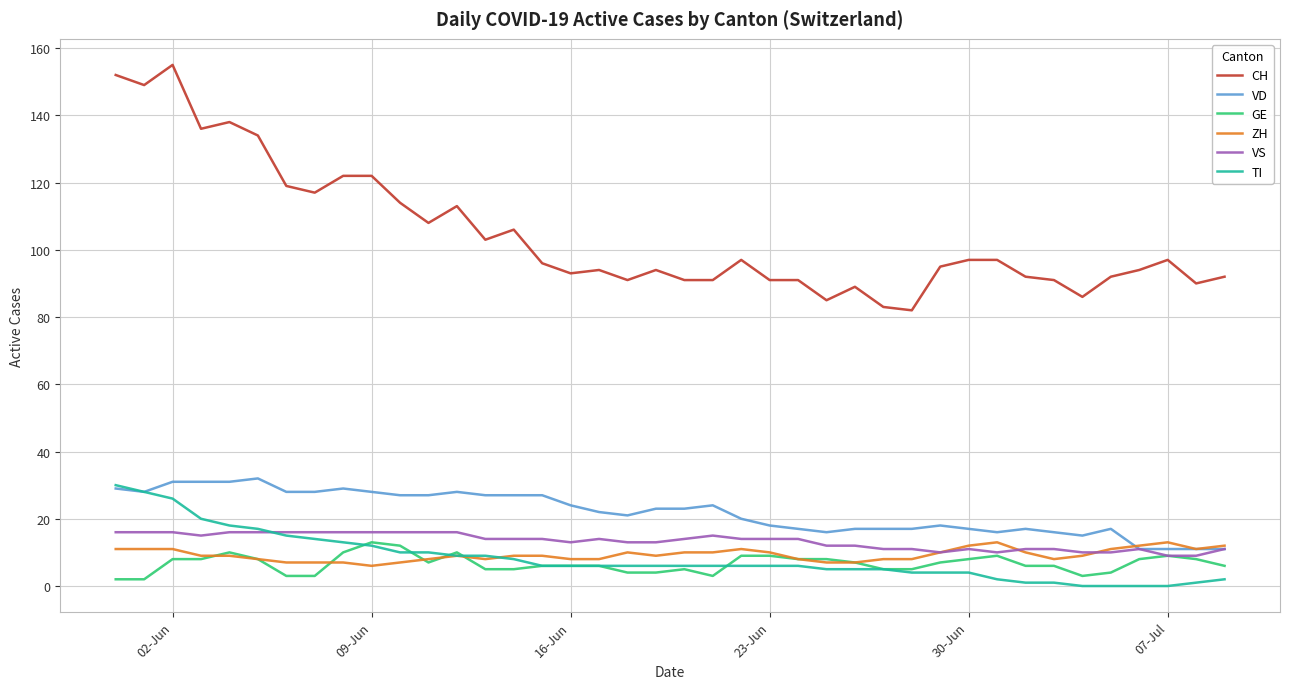

What is the lowest value of the VS series?

9